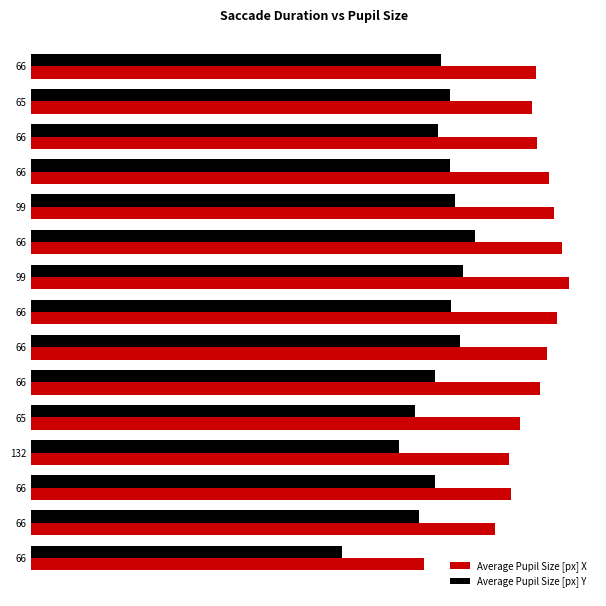

What are all the series names shown in the legend?

Average Pupil Size [px] X, Average Pupil Size [px] Y